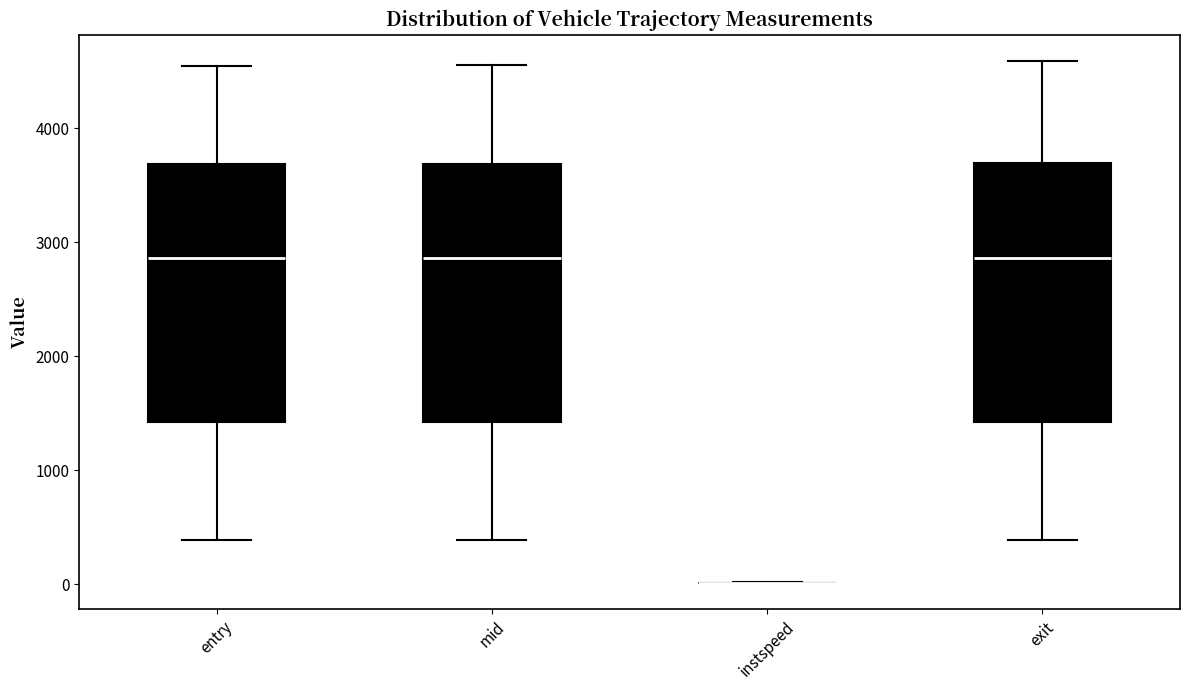

Where is the lower edge of the box for mid on the y-axis? The values are not printed on the chart, so give them approximately, as read against the axis.

1400